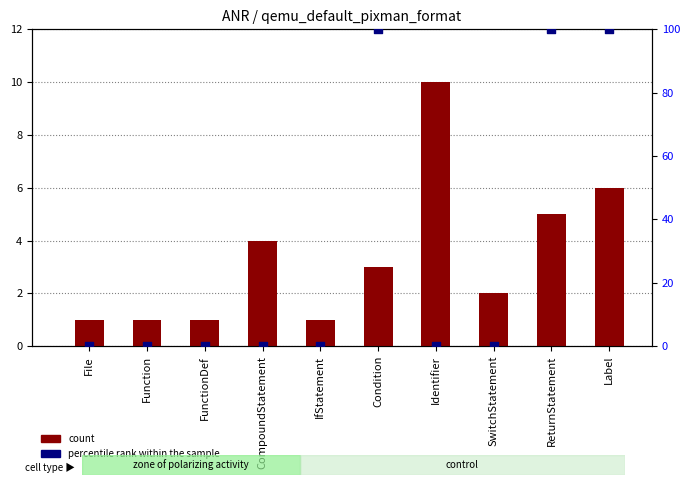

Which series has the widest spread of Y values?

percentile rank within the sample